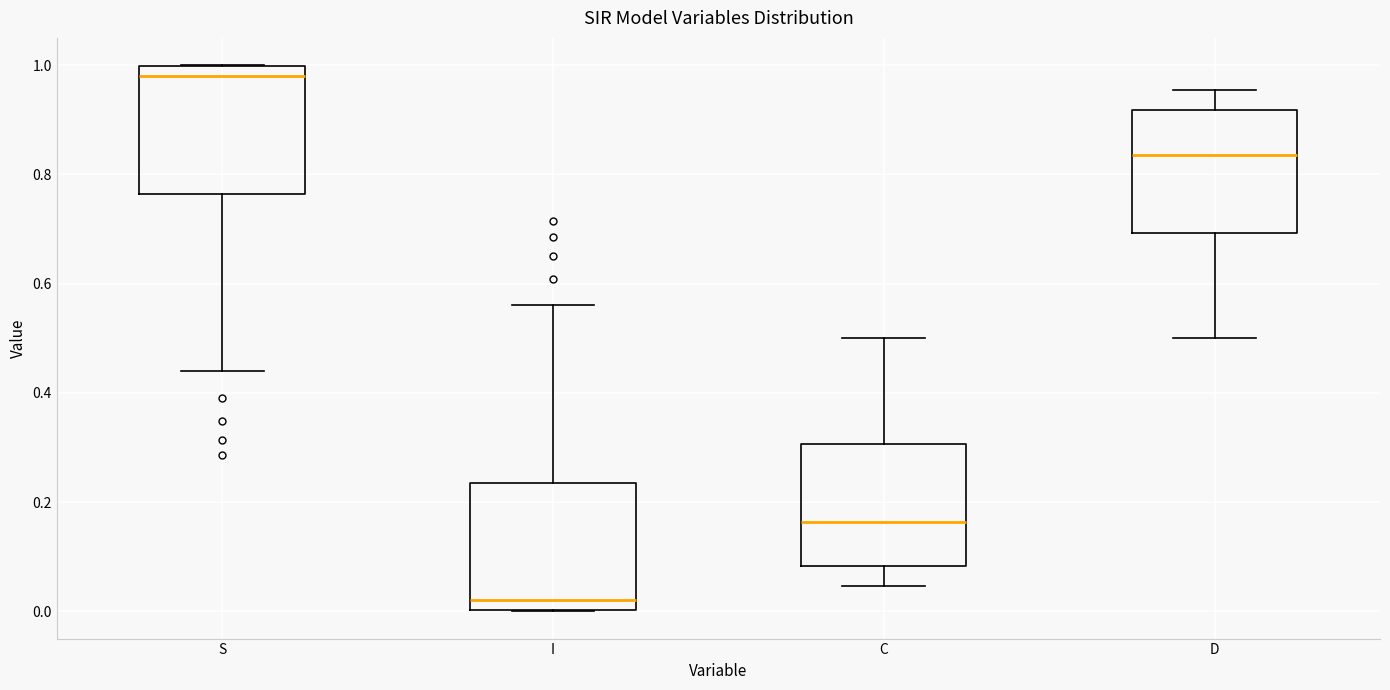

Which box's median line is the highest?

S